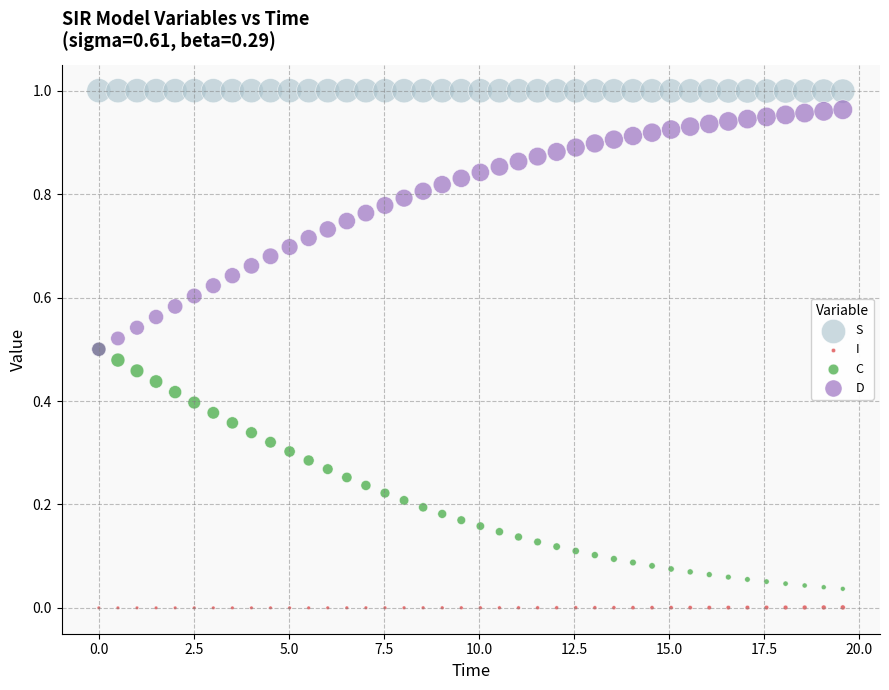

Which series contains the highest Y value?

S